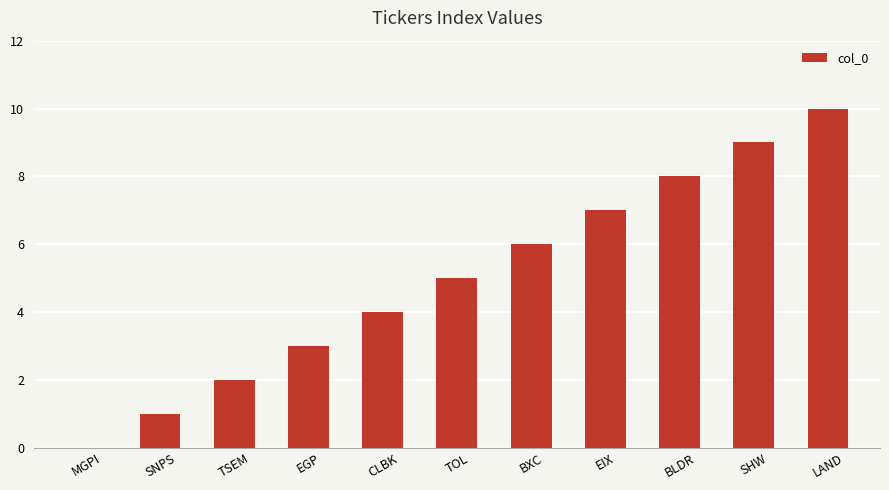

Reading right to left, list all the values displayed in this chart.

LAND=10	SHW=9	BLDR=8	EIX=7	BXC=6	TOL=5	CLBK=4	EGP=3	TSEM=2	SNPS=1	MGPI=0